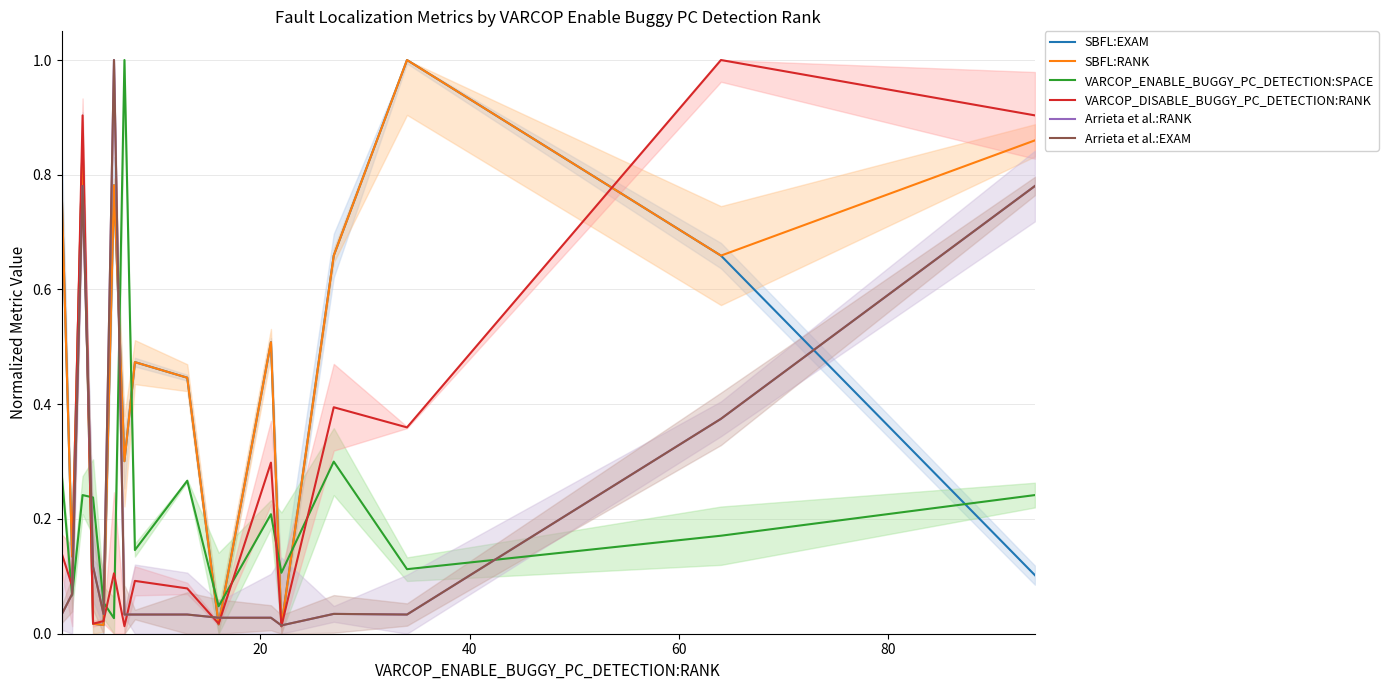

What are all the series names shown in the legend?

SBFL:EXAM, SBFL:RANK, VARCOP_ENABLE_BUGGY_PC_DETECTION:SPACE, VARCOP_DISABLE_BUGGY_PC_DETECTION:RANK, Arrieta et al.:RANK, Arrieta et al.:EXAM